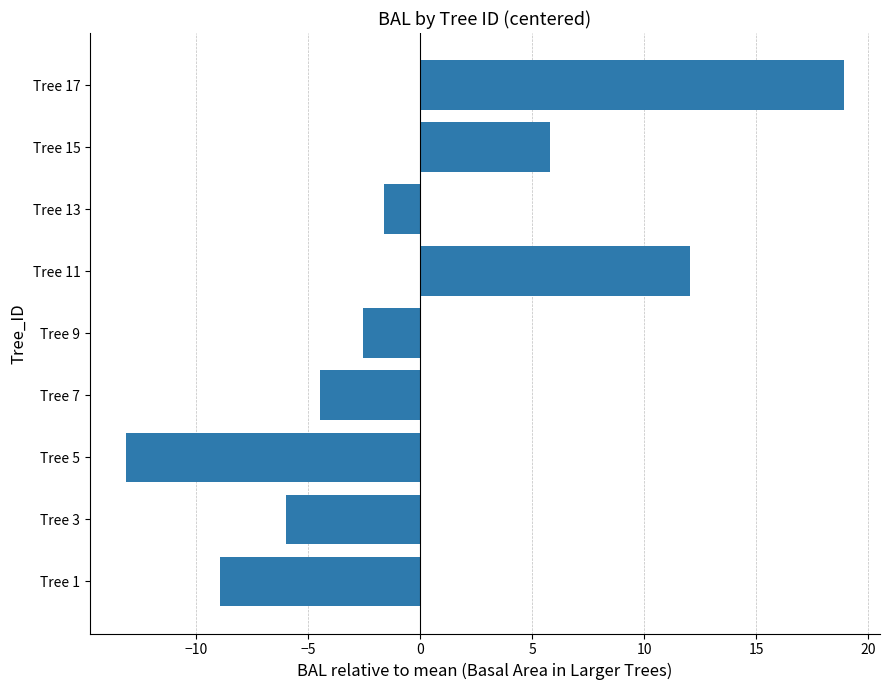

How many values are below zero?

6